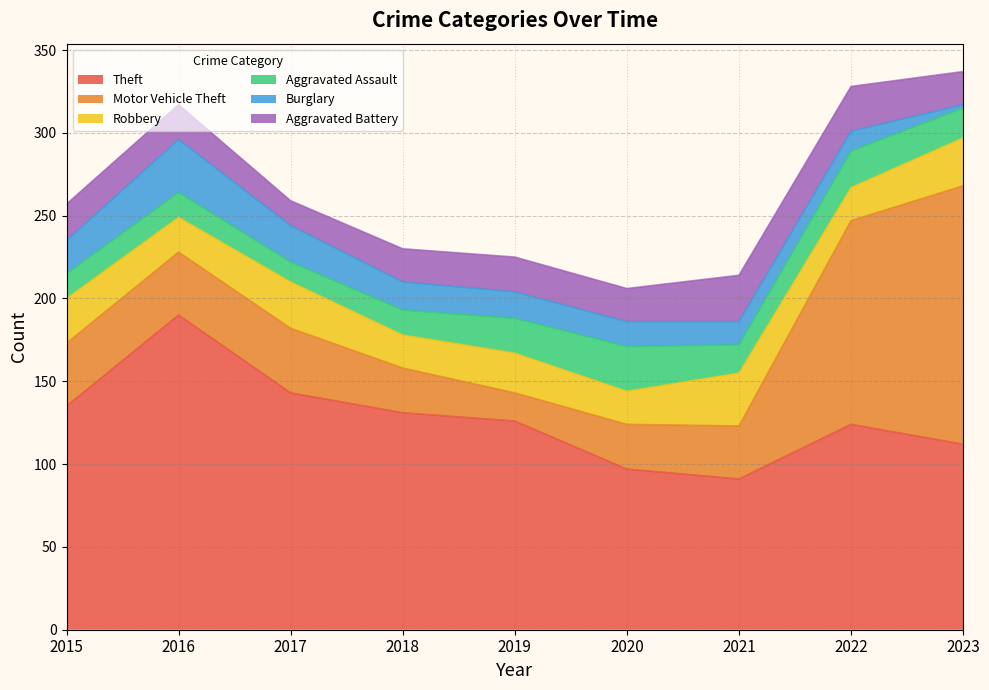

Rank the categories by Robbery value from lowest to highest.

2018, 2020, 2022, 2016, 2019, 2015, 2017, 2023, 2021